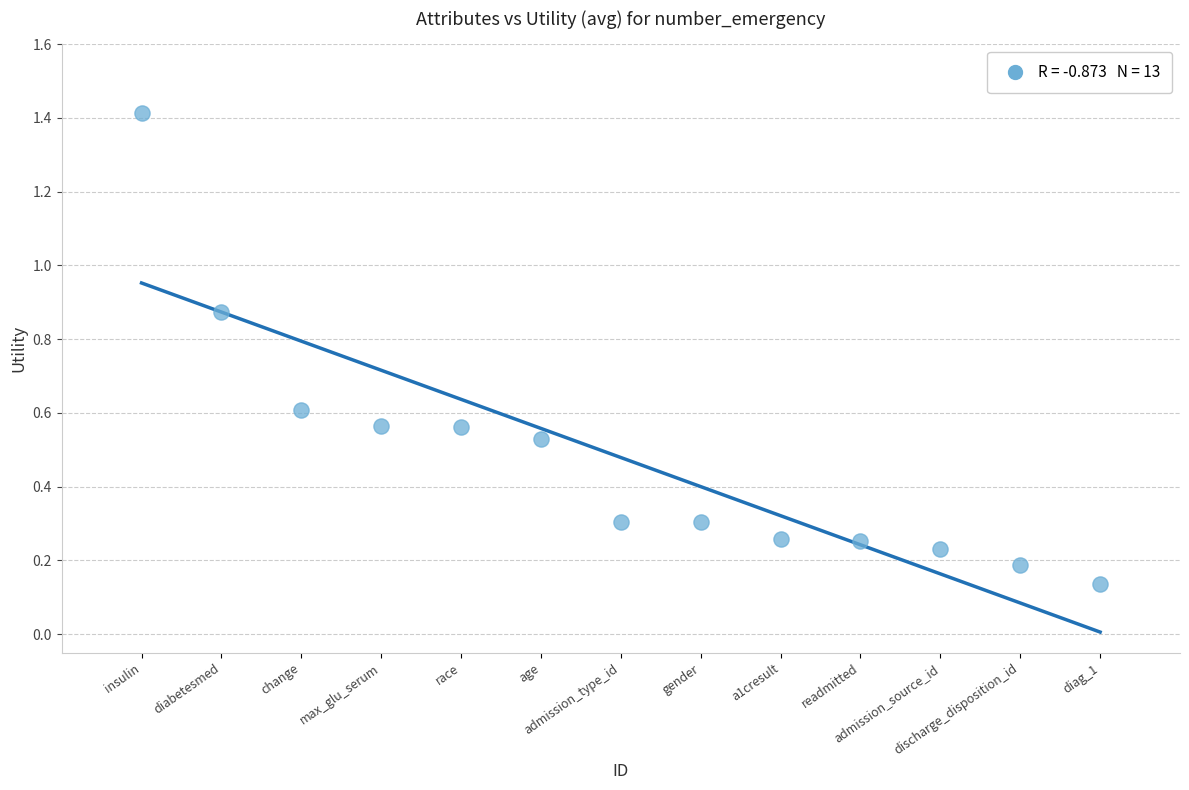

What is the range of X values (max minus min)?

12.0